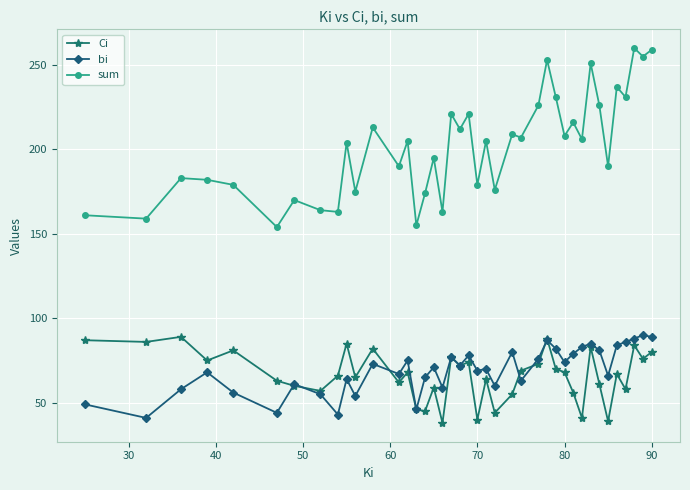

Which series has the largest total across all categories?

sum